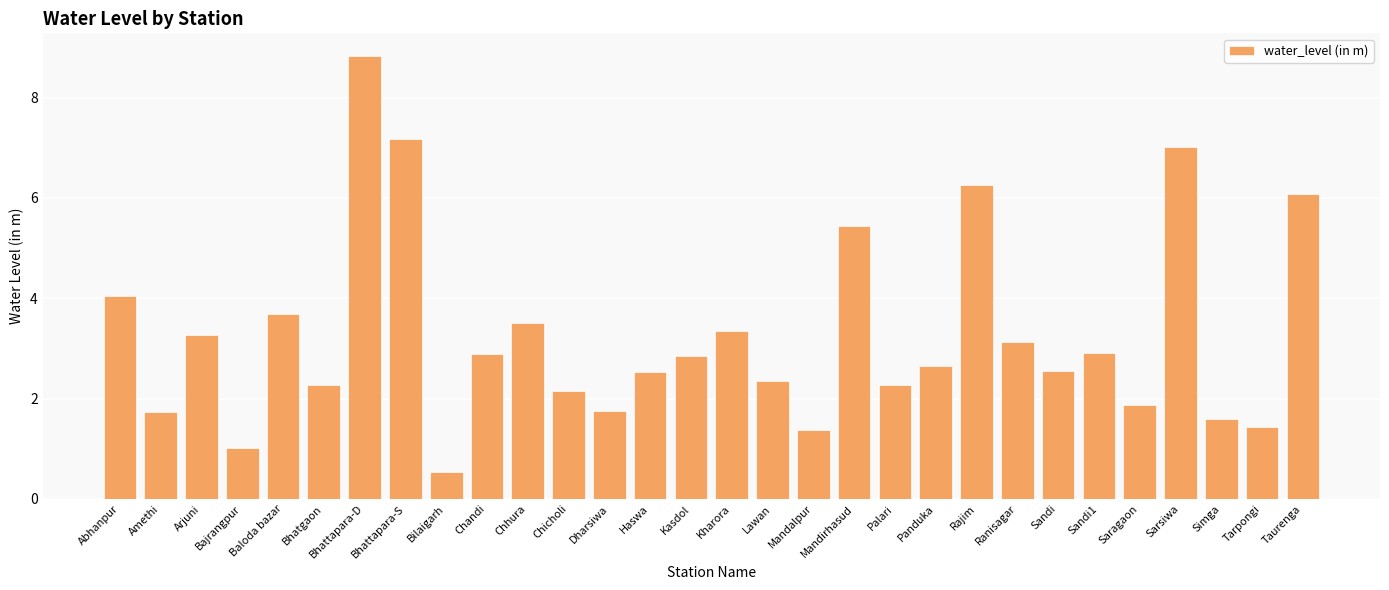

How many bars are there in total?

30